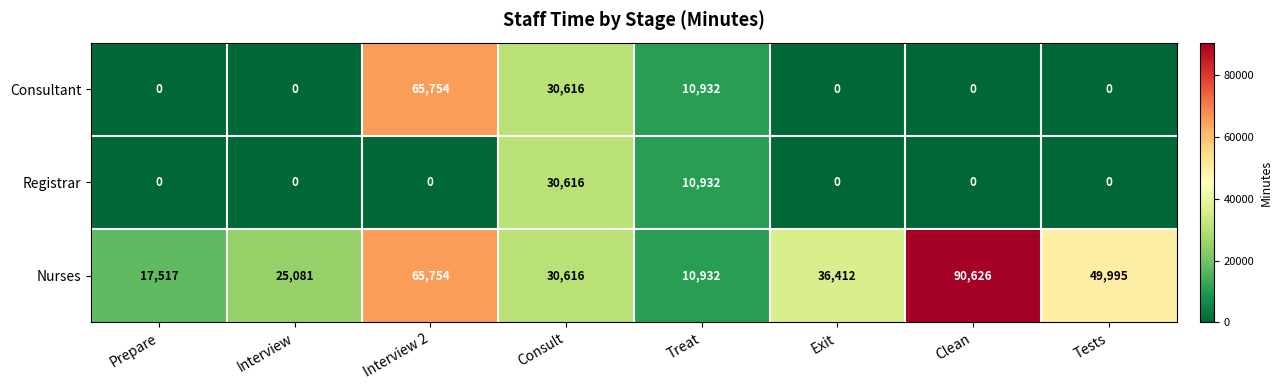

Reading right to left, what are all the values shown in this chart?

Consultant: 0	0	0	10932	30616	65754	0	0
Registrar: 0	0	0	10932	30616	0	0	0
Nurses: 49995	90626	36412	10932	30616	65754	25081	17517